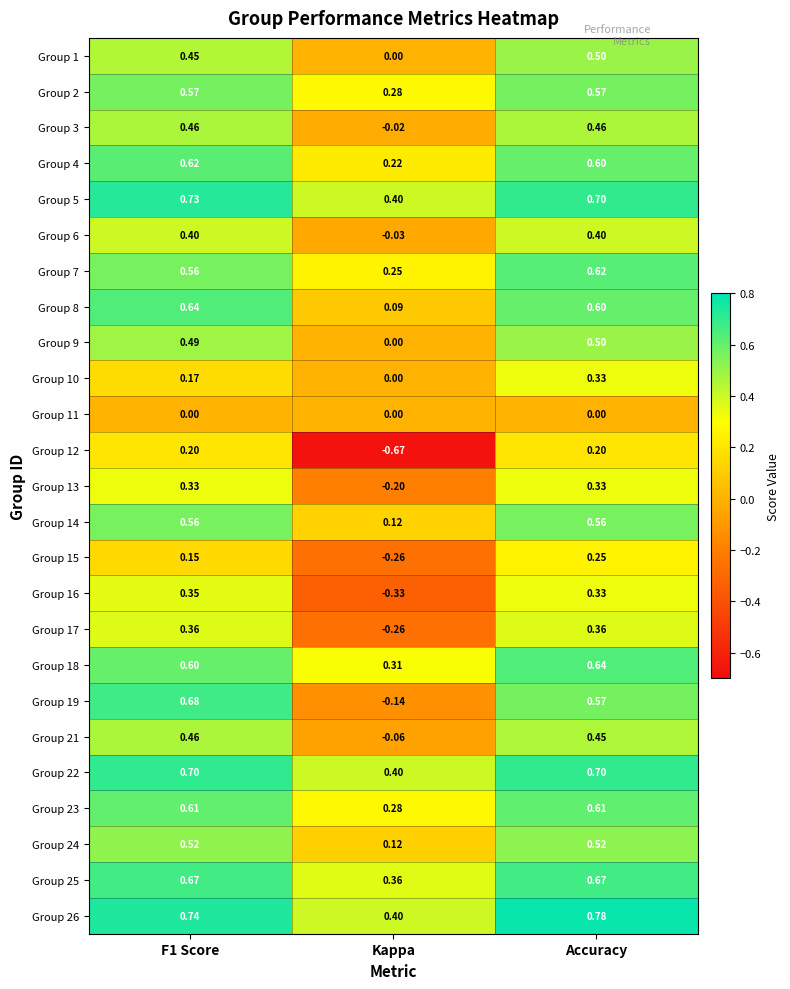

Which series has the largest total across all categories?

Group 26